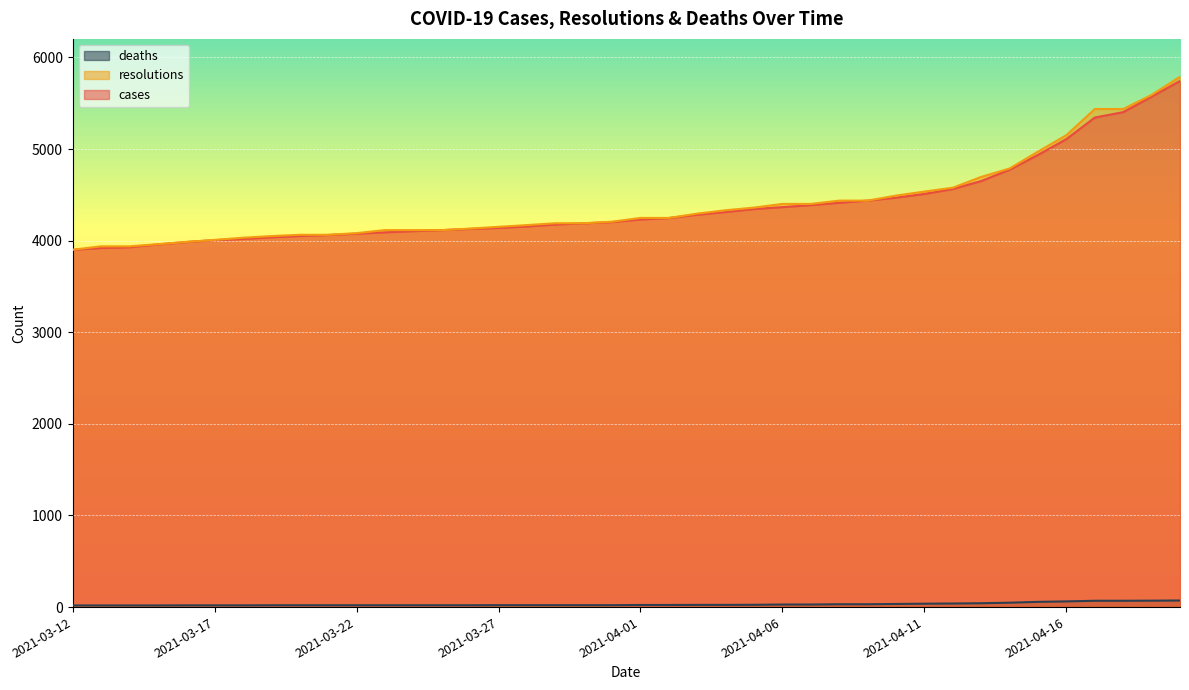

Rank the series at 2021-04-17 from highest to lowest value.

resolutions, cases, deaths